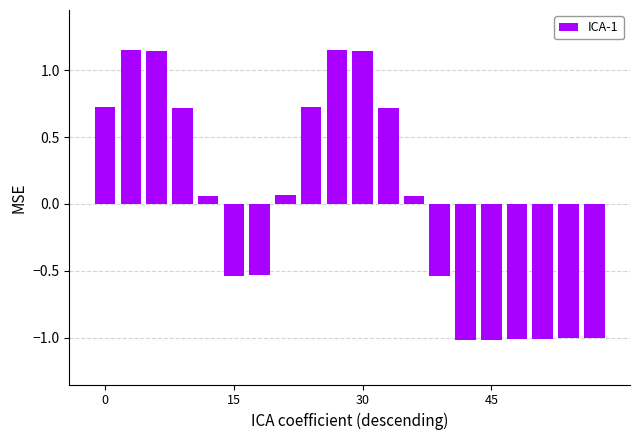

What is the difference between the second highest and minimum values?

2.2